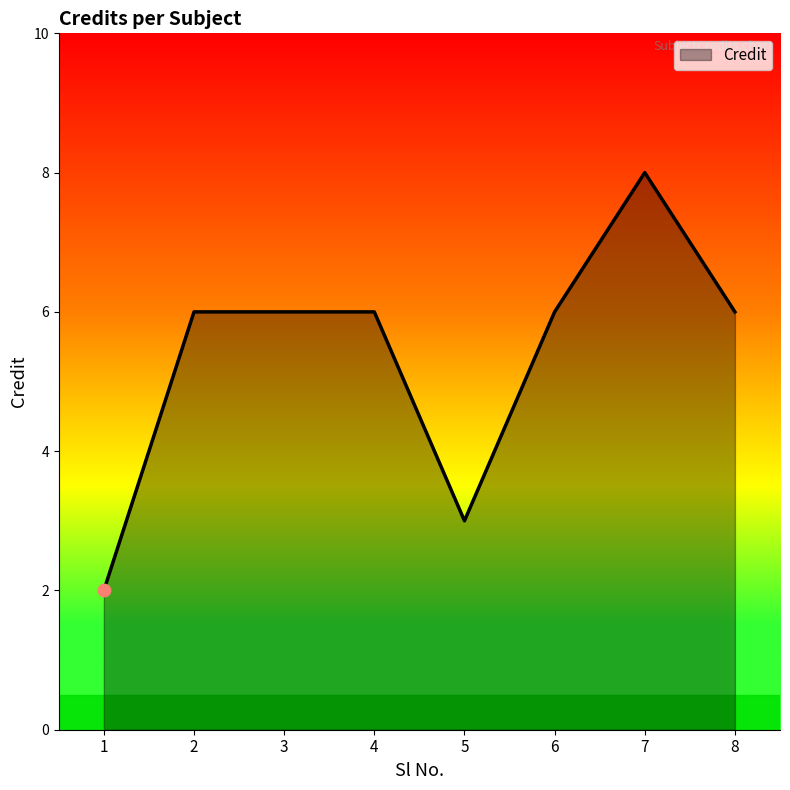

What is the change in value from 3 to 5?

-3